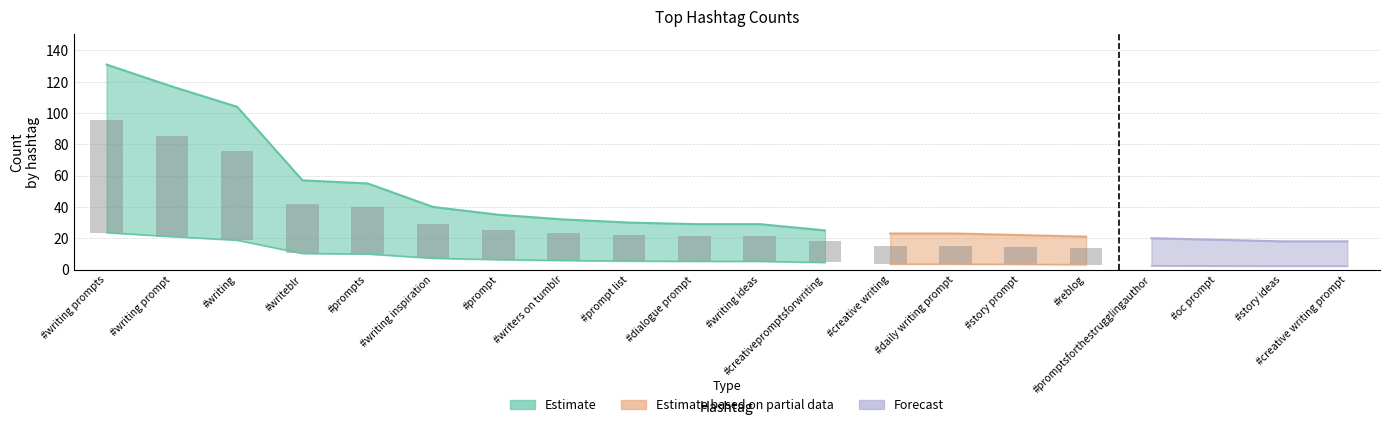

What is the sum of the values at #writing inspiration and #story prompt?

62